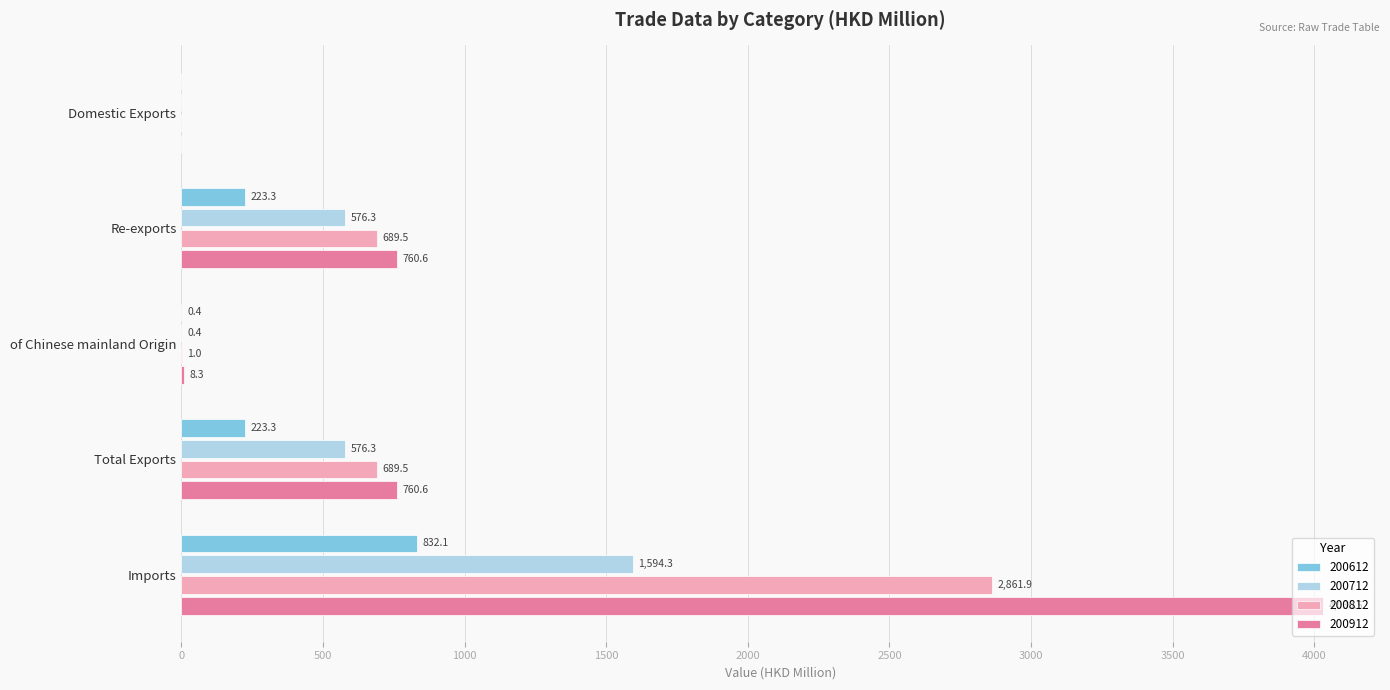

Is it true that 200712 equals 0.0 at Domestic Exports?

True